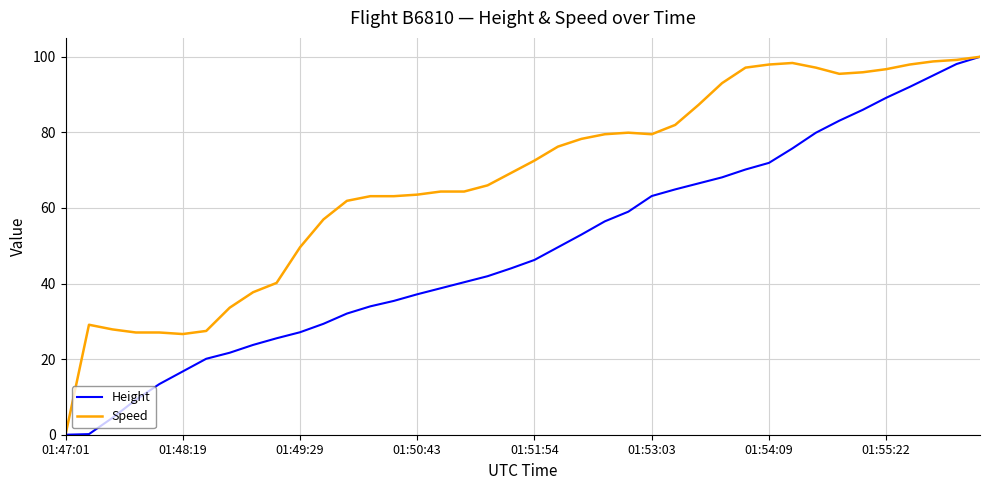

What is the maximum value for Speed?

100.0